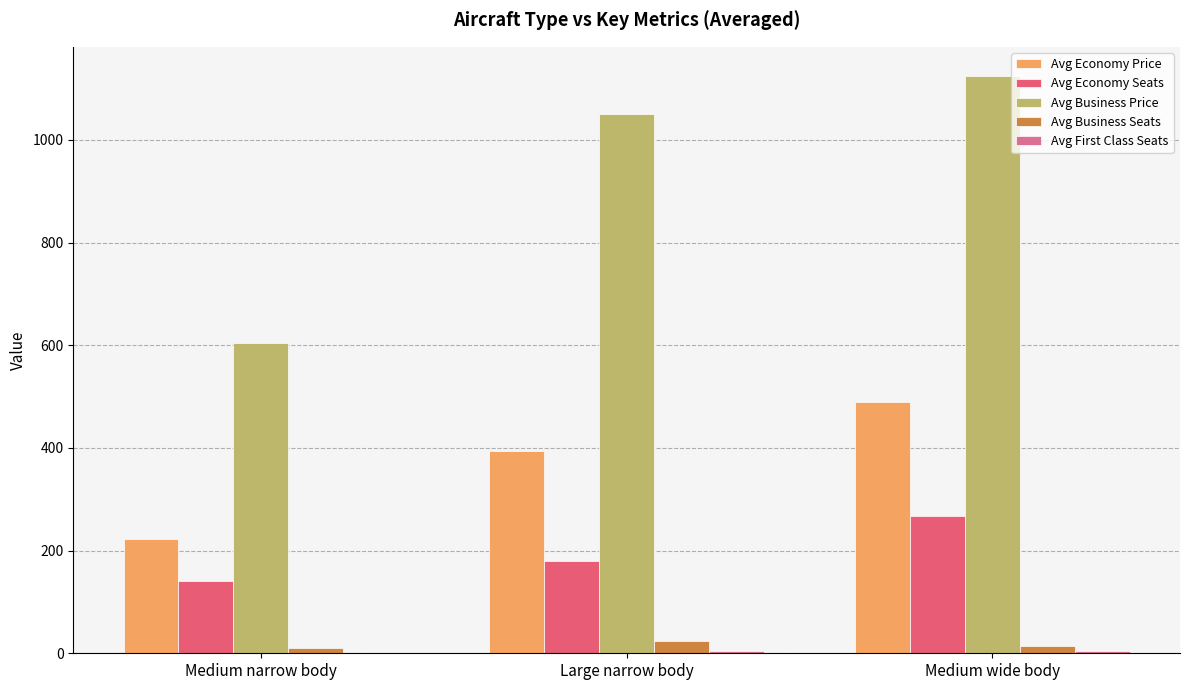

Which series has the largest total across all categories?

Avg Business Price